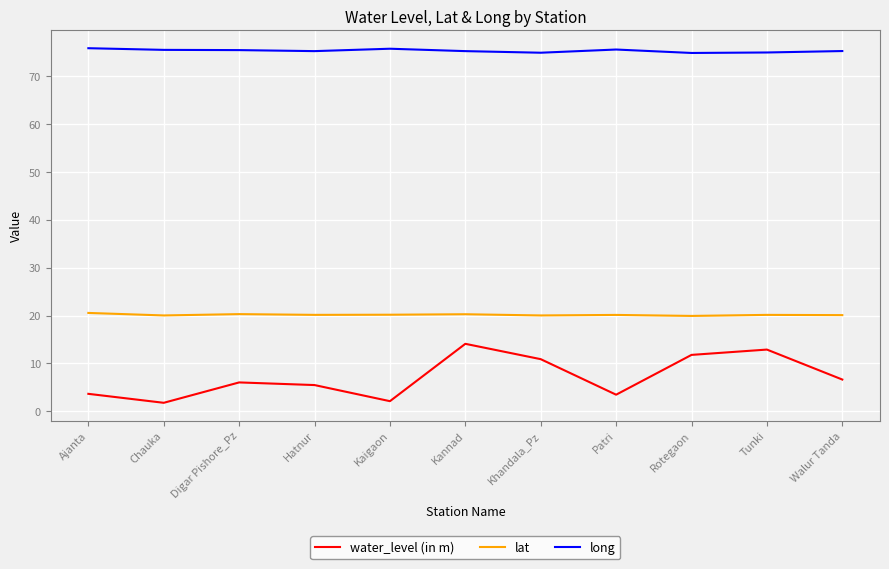

Which series changed the most between Chauka and Hatnur?

water_level (in m)